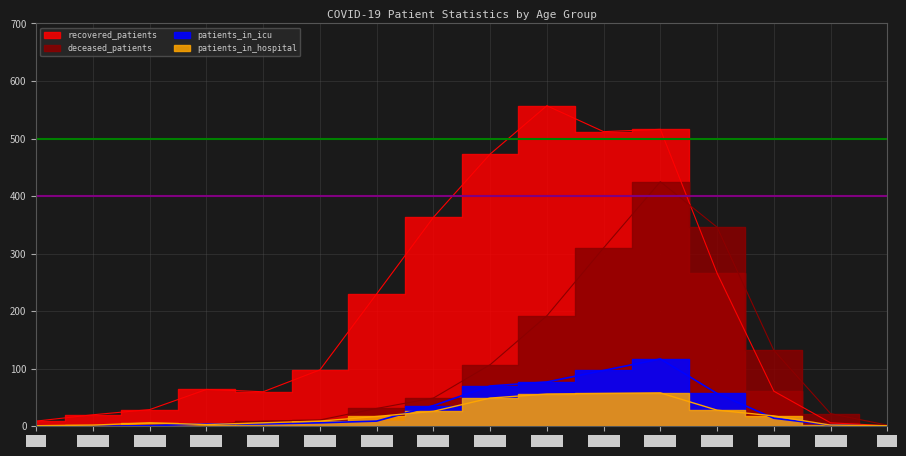

What is the sum of the recovered_patients values at 50-54 and 60-64?

920